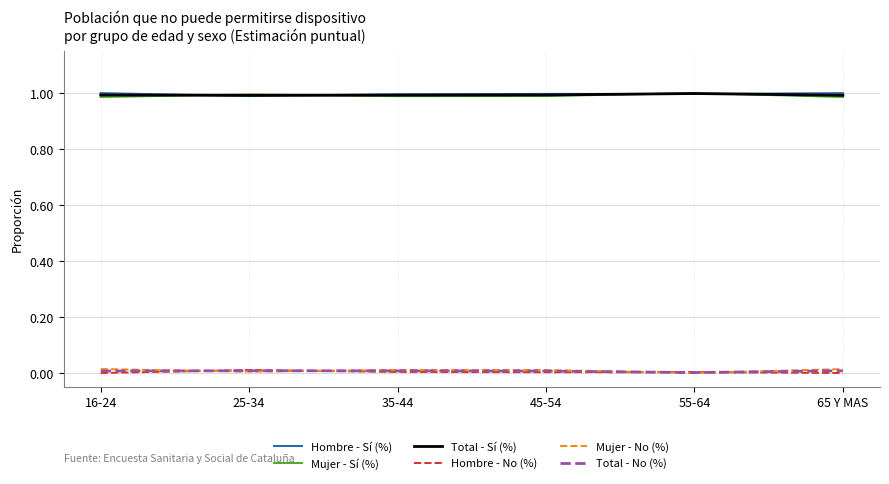

Is the value of Mujer - Sí (%) at 35-44 greater than the value of Mujer - No (%) at 16-24?

Yes